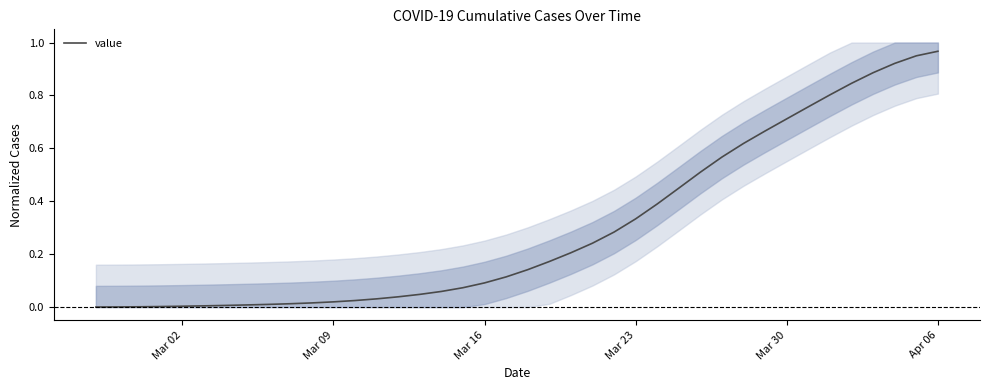

True or false: the data shows 0.0 at Mar 02.

True